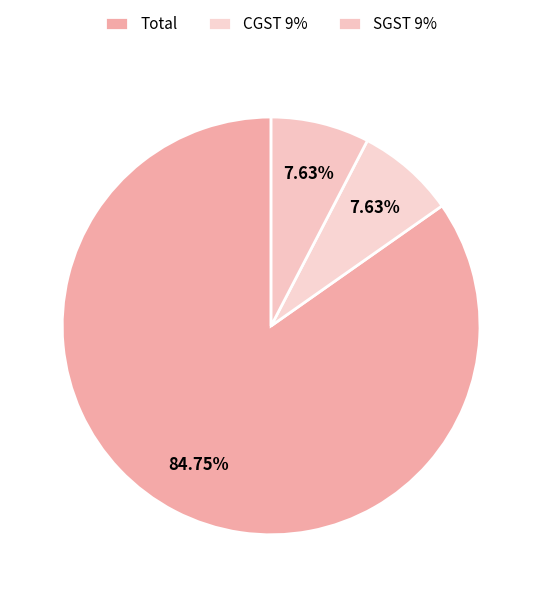

To the nearest percent, what is the combined percentage of Total and CGST 9%?

92%